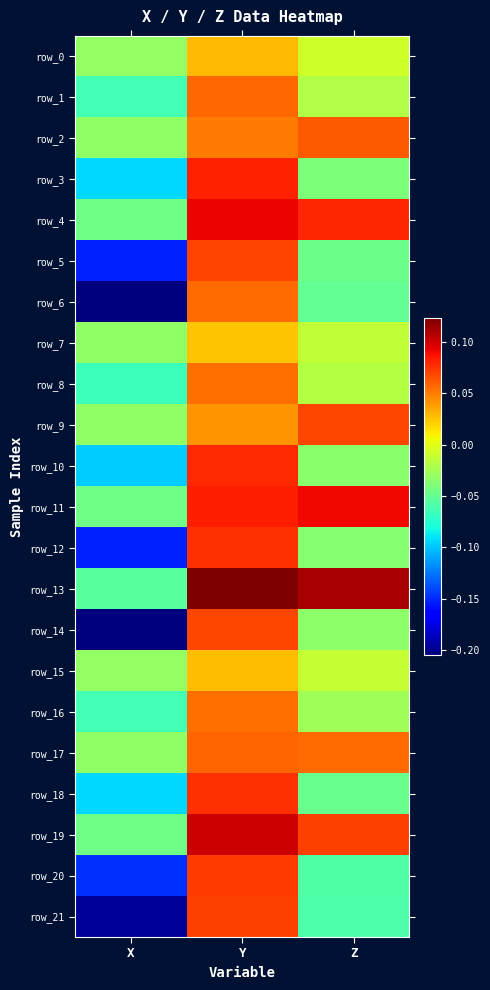

Is it true that row_7 equals 0.0 at Y?

True